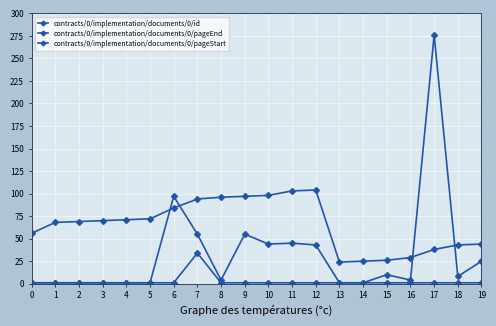

What is the maximum value for contracts/0/implementation/documents/0/pageEnd?

276